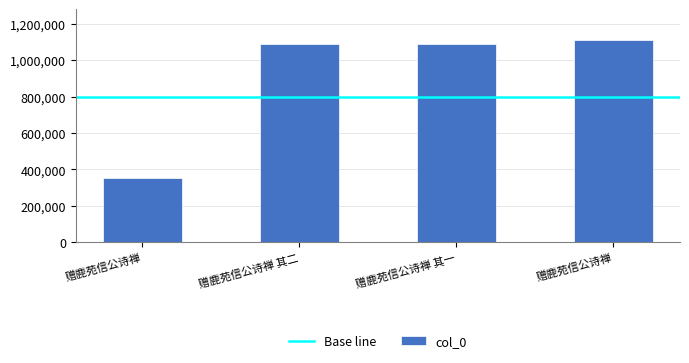

At which category does the chart reach its peak across all series?

赠鹿苑信公诗禅